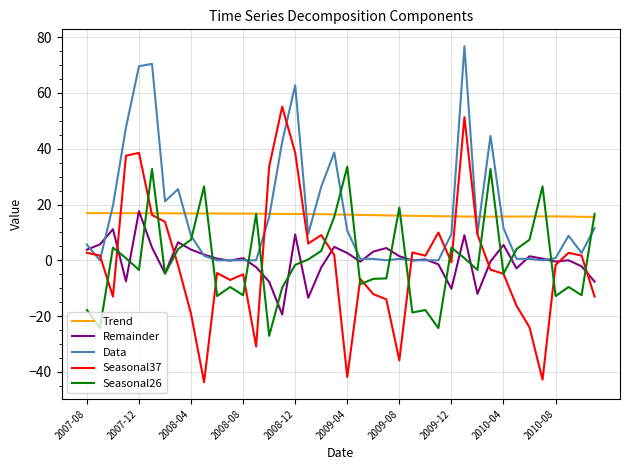

How many times do Seasonal37 and Trend cross each other?

6